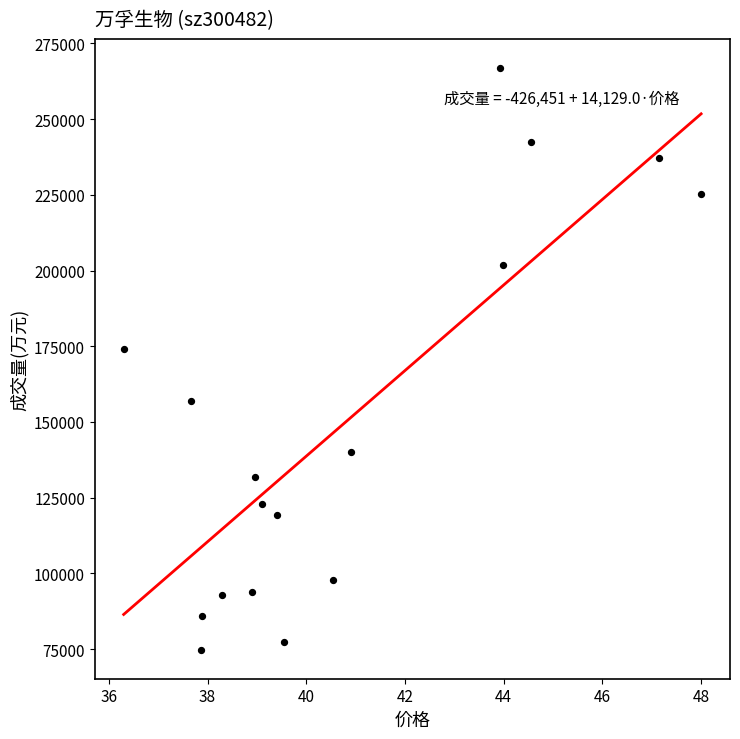

What is the range of Y values (max minus min)?

192067